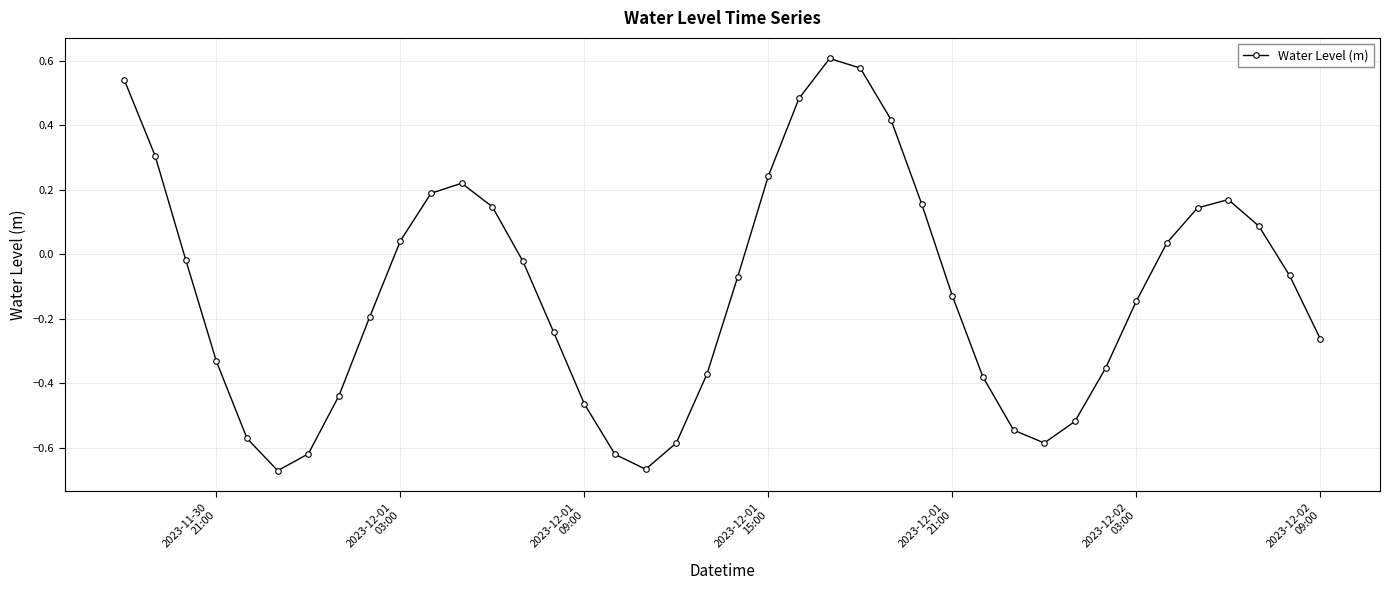

What is the difference between the second highest and minimum values?

1.2